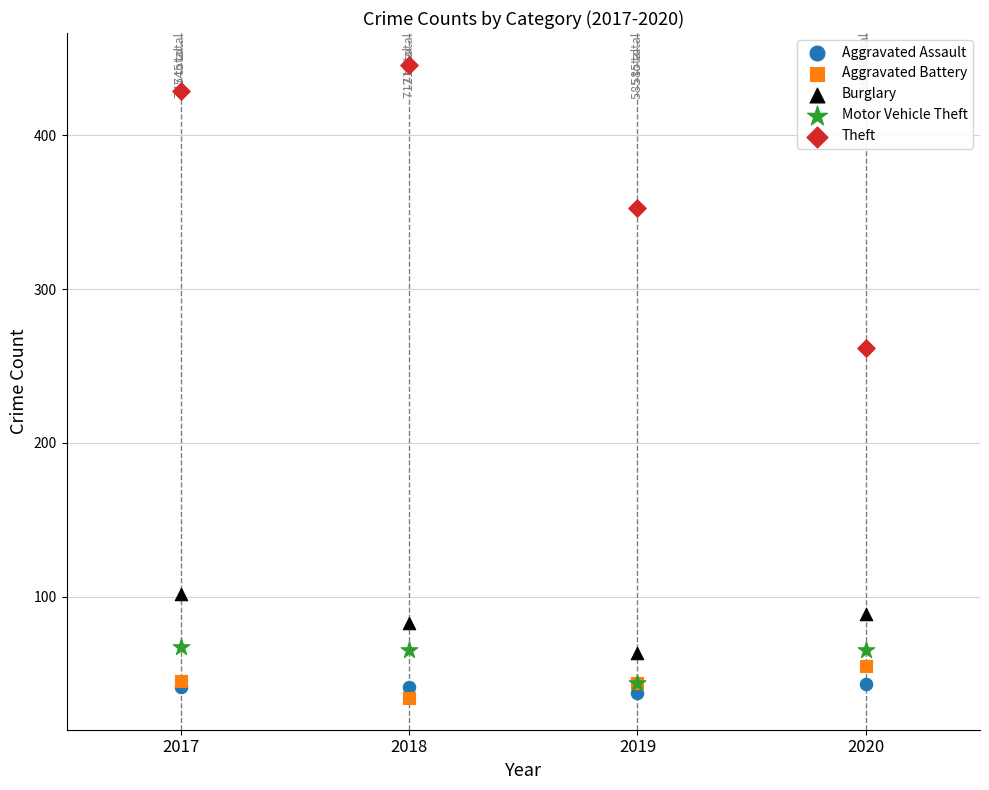

Which series reaches the maximum Y coordinate?

Theft